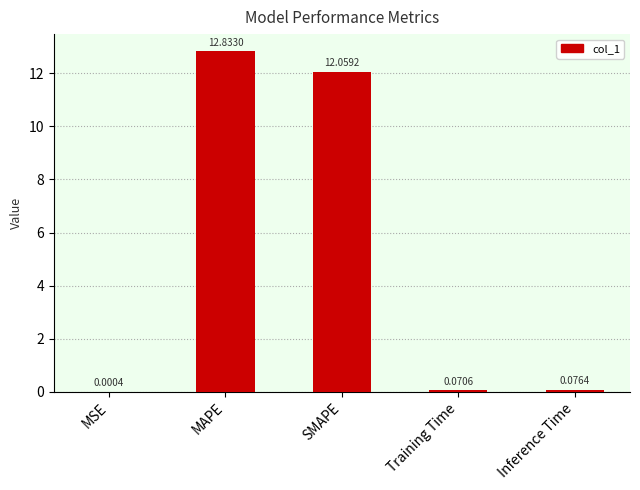

What is the change in value from MSE to Inference Time?

+0.1